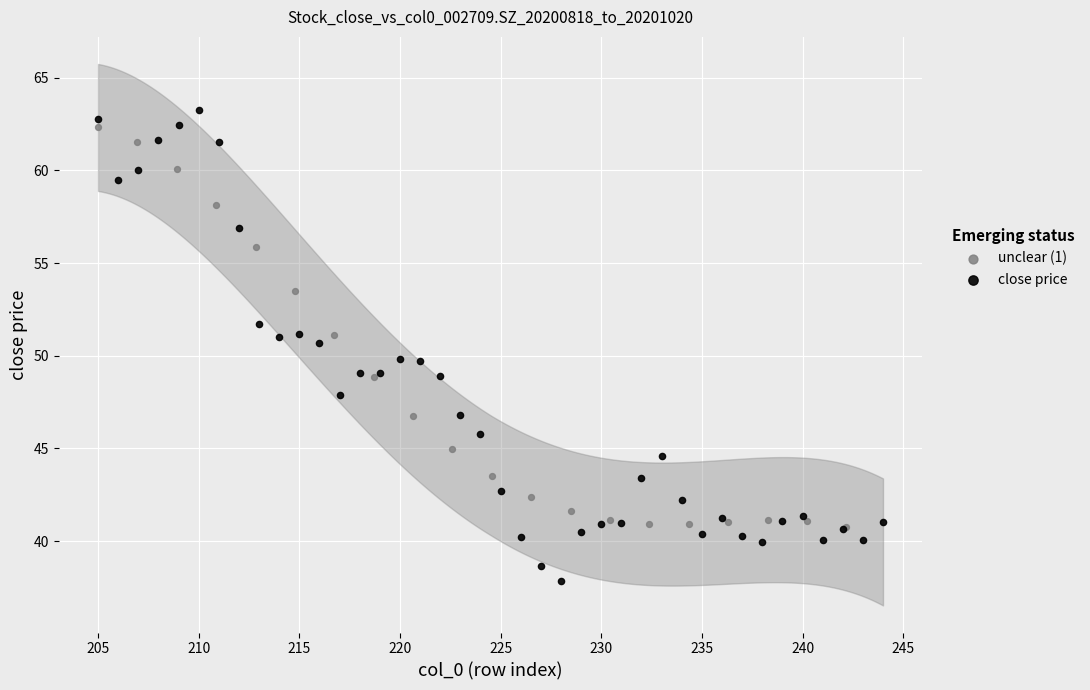

Which series has the largest Y range (max minus min)?

close price